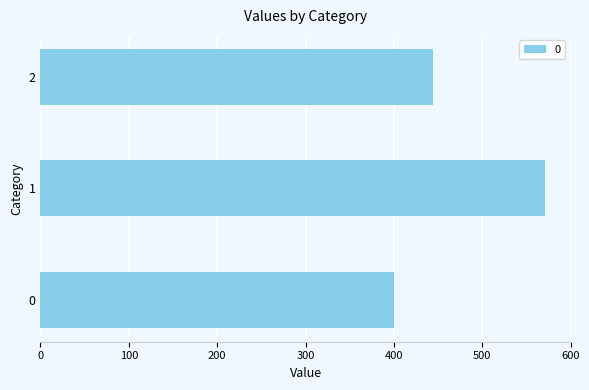

At which category does the chart reach its peak across all series?

1